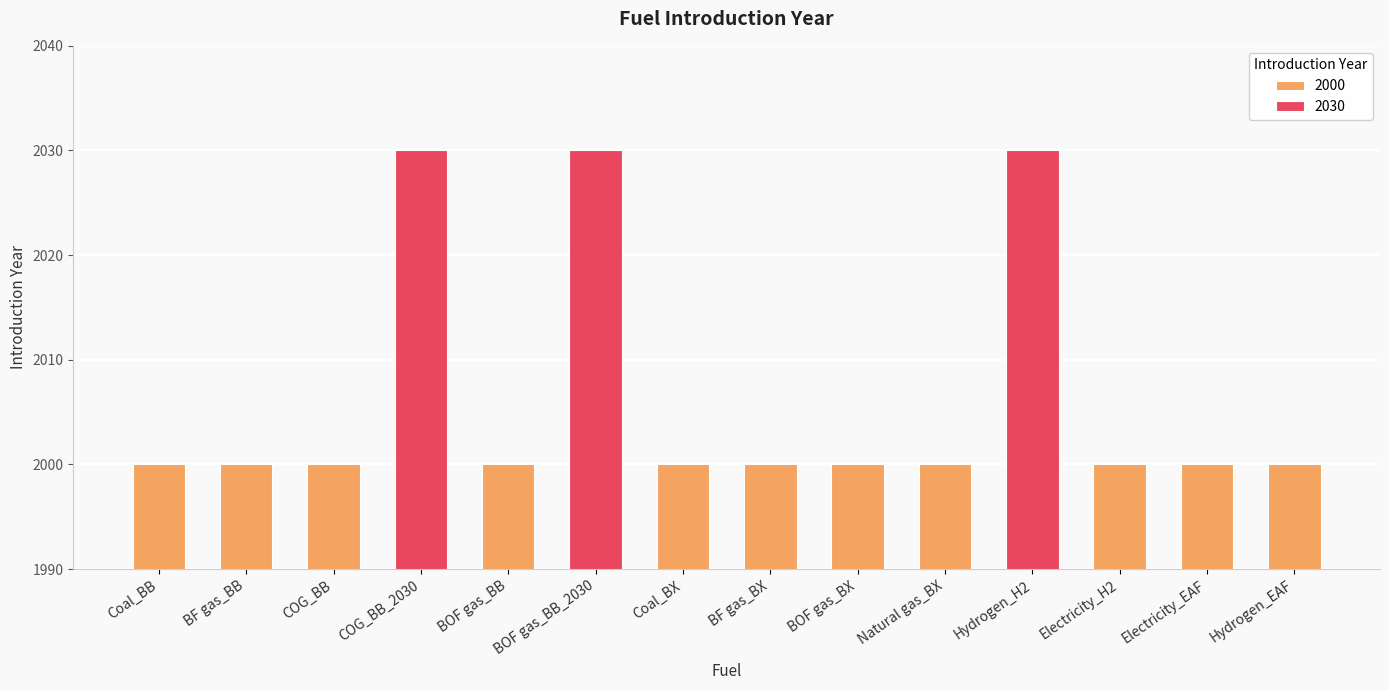

What is the maximum value shown in the chart?

2030